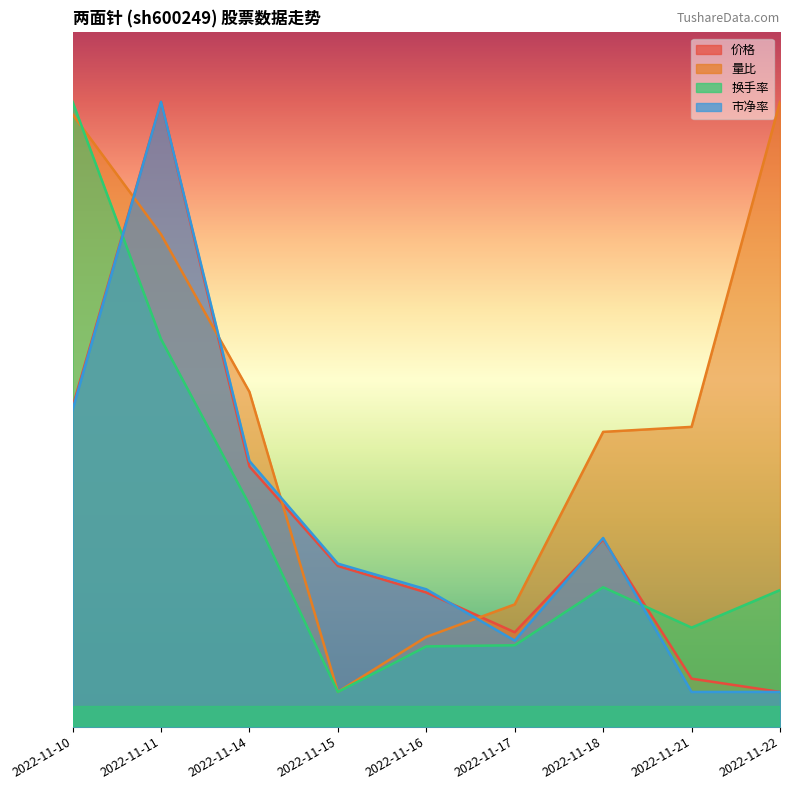

What is the value of the 量比 point at the 9th from the left?

13.5